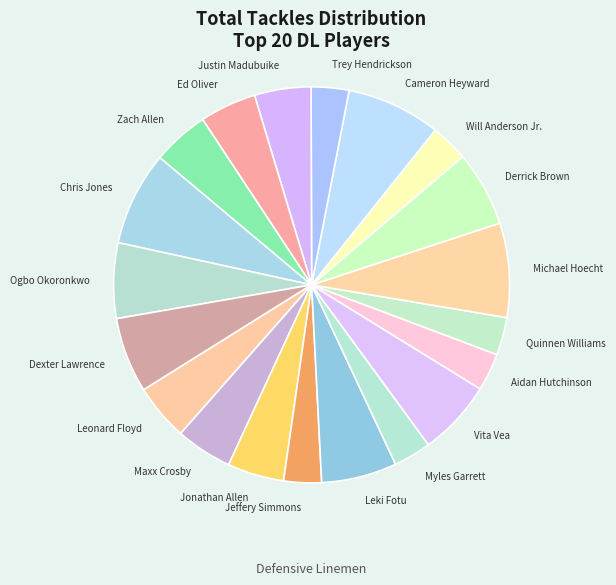

Between Ed Oliver and Aidan Hutchinson, which is larger?

Ed Oliver